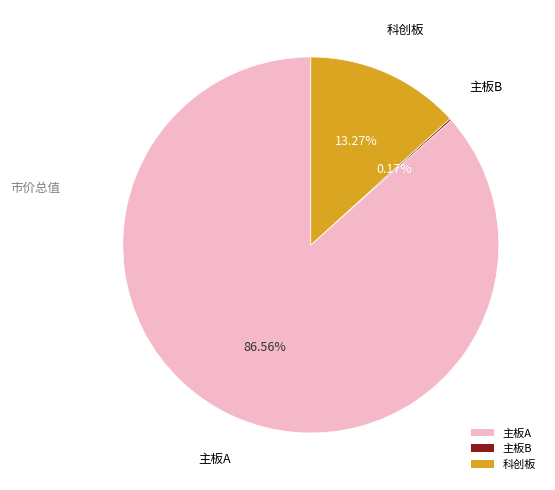

To the nearest percent, what is the difference between the largest and smallest slice percentages?

86%